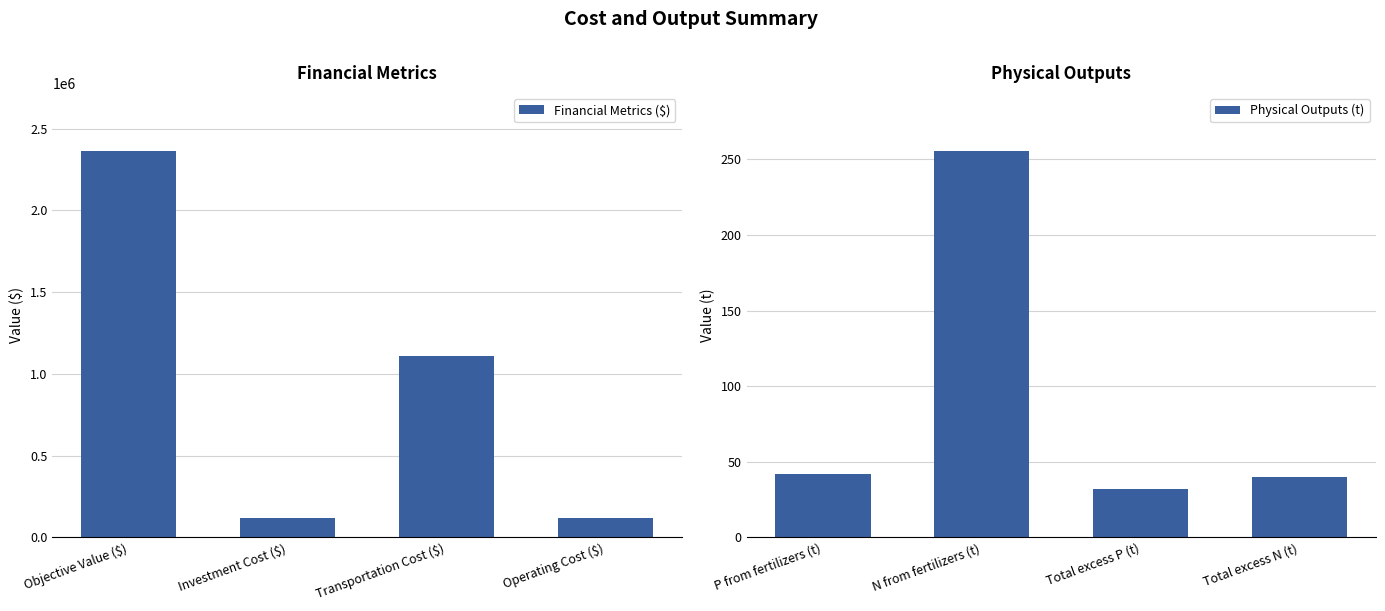

What is the lowest value of the Financial Metrics ($) series?

116540.6